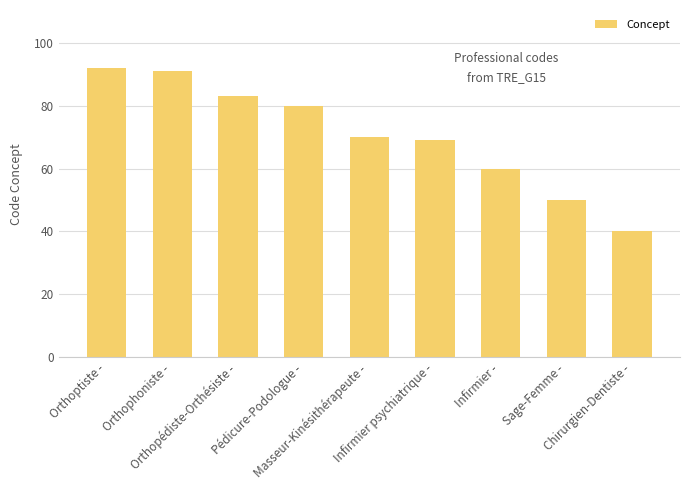

The chart shows a value of 18 at Infirmier -. True or false?

False